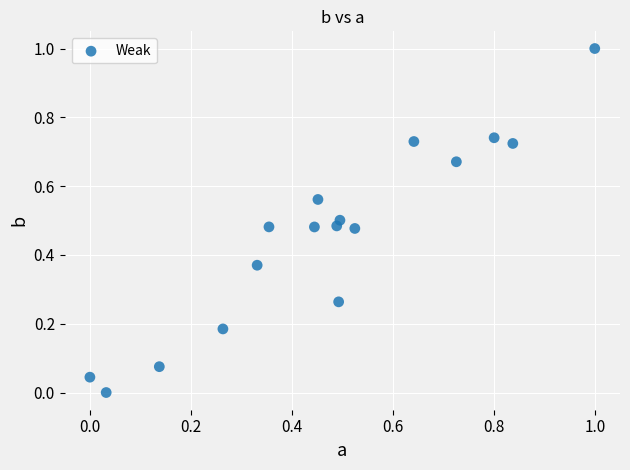

What is the range of Y values (max minus min)?

1.0